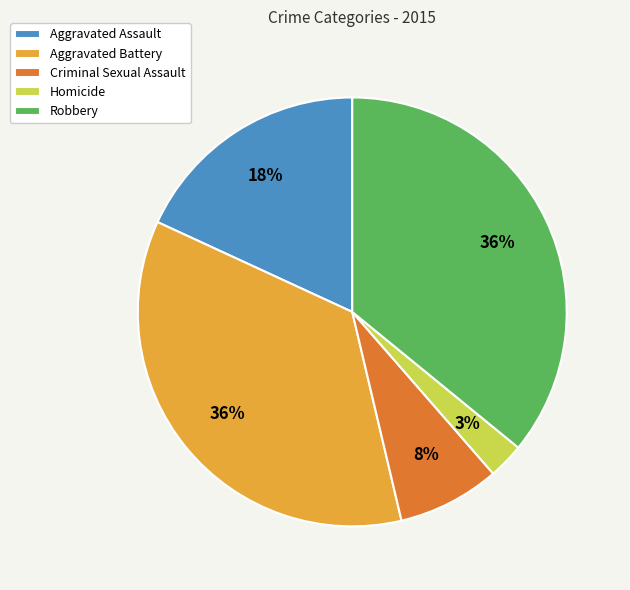

Combined, do Homicide and Aggravated Battery account for over 50%?

No